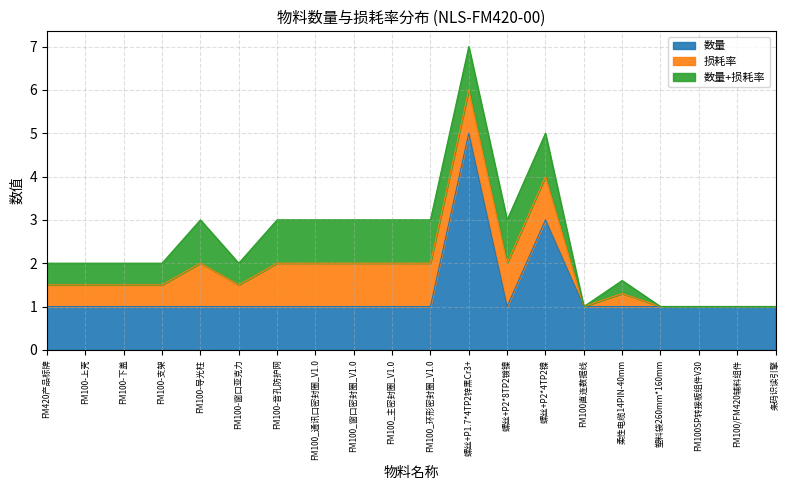

The 数量 series shows 1.0 at FM100_环形密封圈_V1.0. True or false?

True